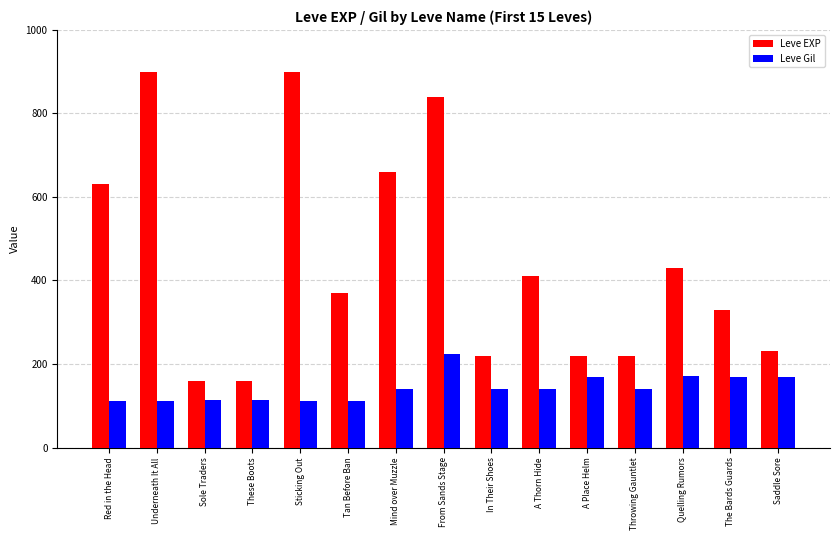

Is it true that Leve Gil equals 174 at Red in the Head?

False